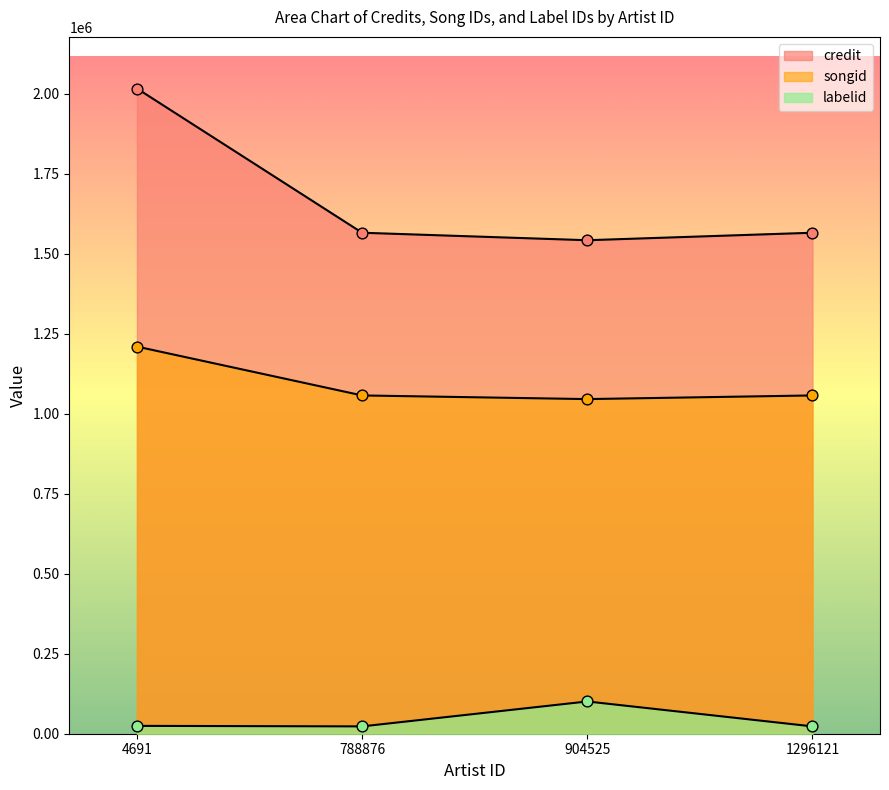

At how many categories does at least one series exceed 852750?

4